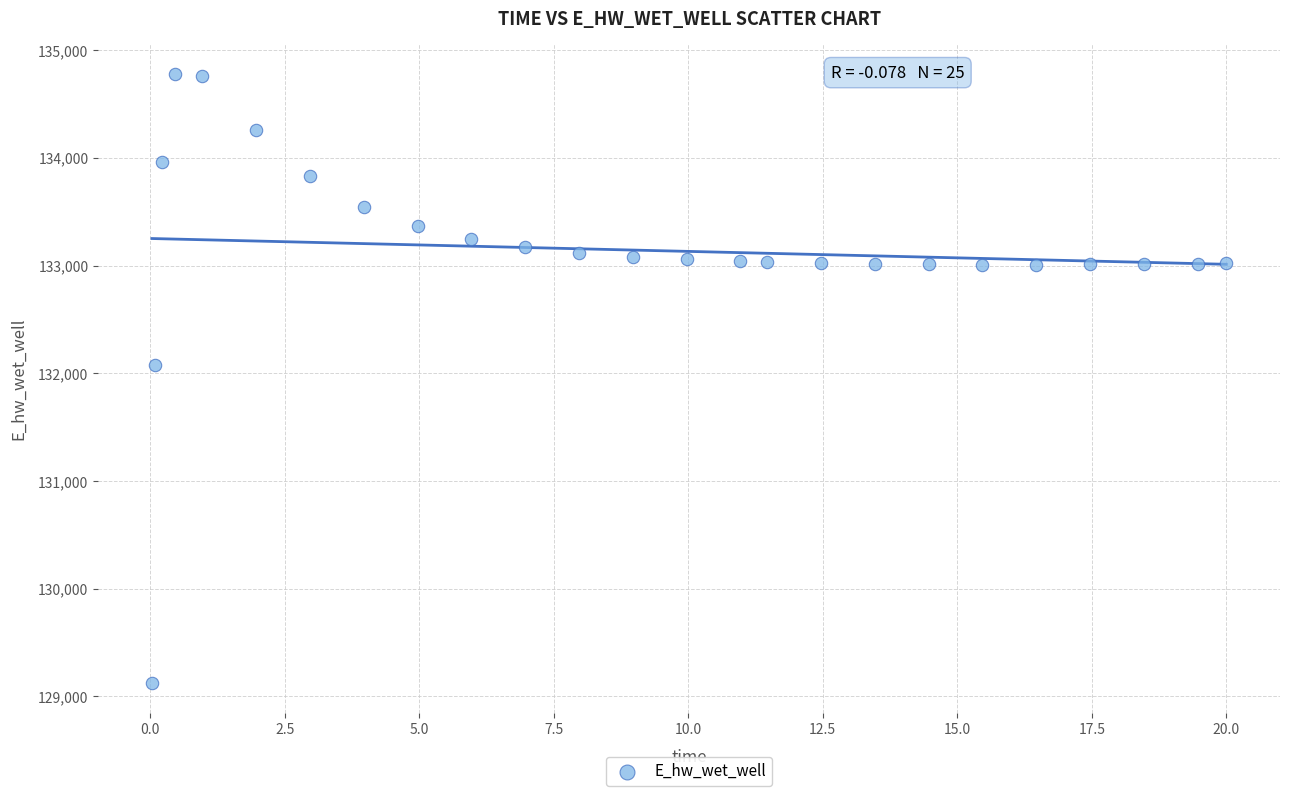

What Y value in the scatter plot is closest to 131949?

132072.4